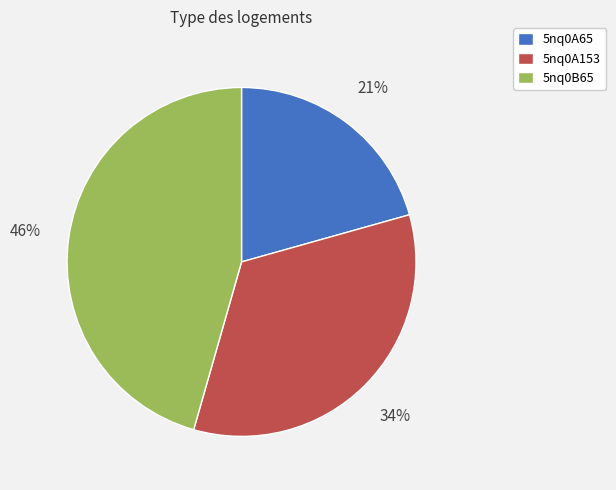

The 5nq0B65 slice represents 46% of the pie. True or false?

True